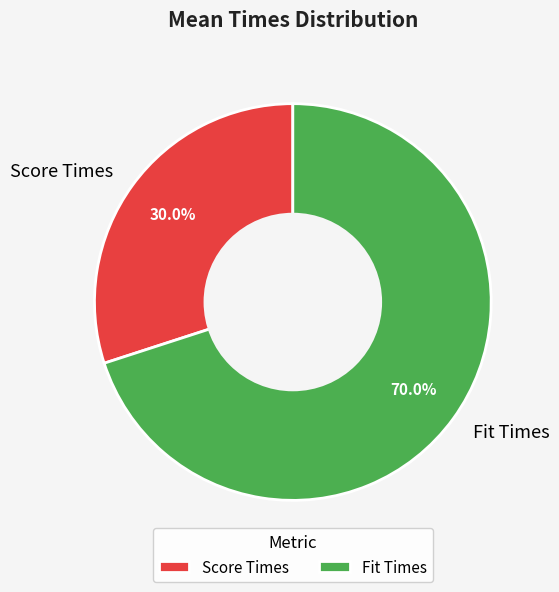

What is the largest slice in the pie chart?

Fit Times